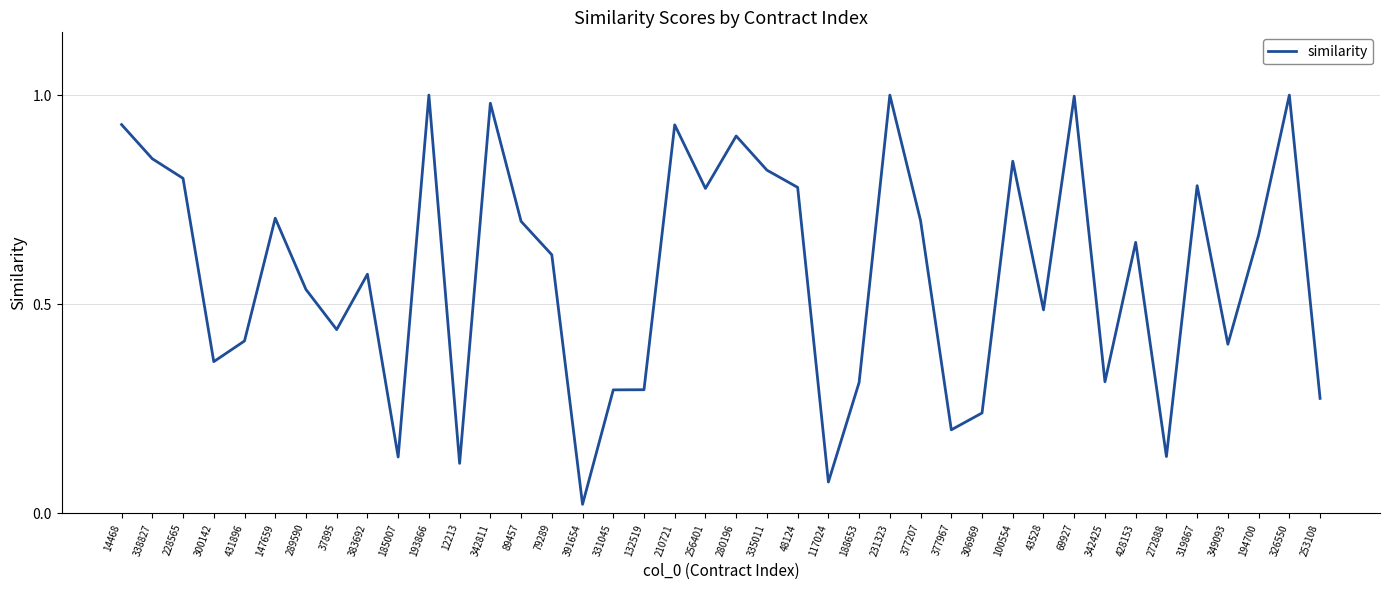

How many lines are shown in the chart?

1